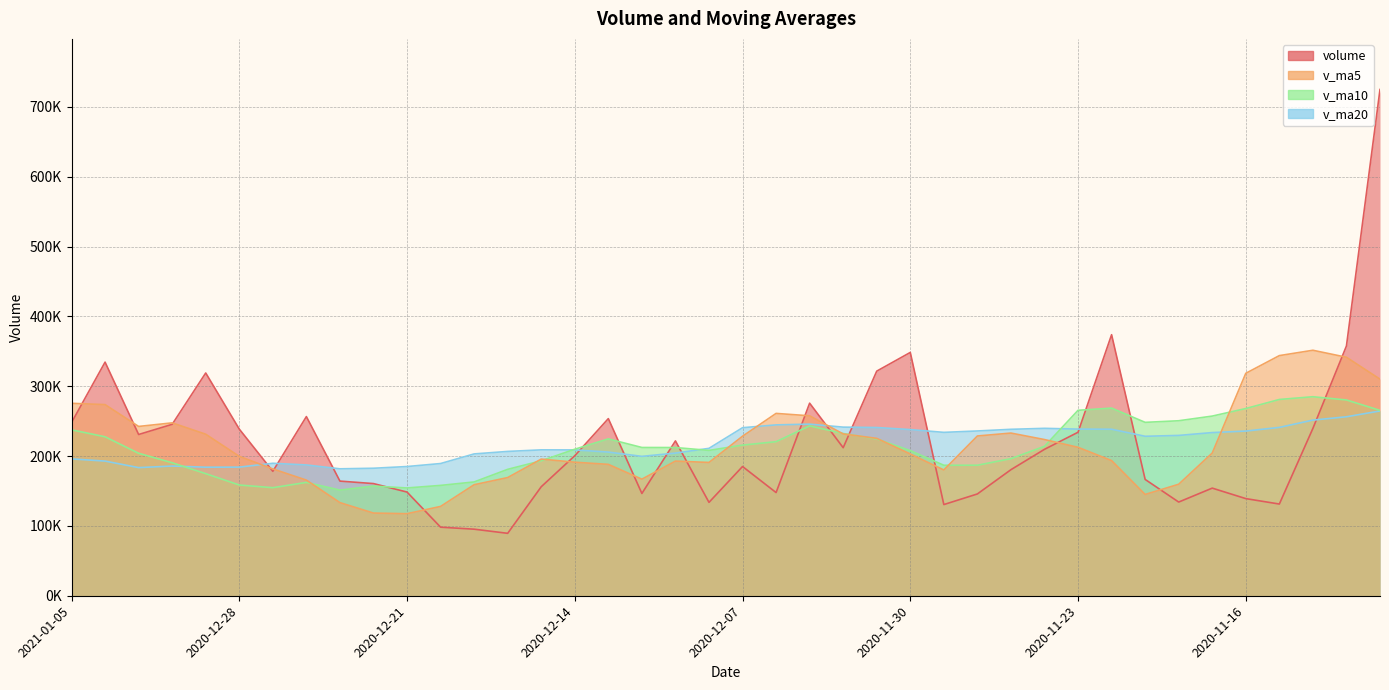

What are all the series names shown in the legend?

volume, v_ma5, v_ma10, v_ma20